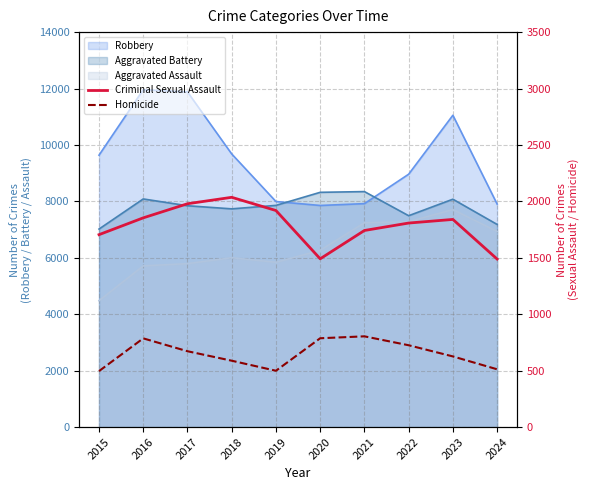

Where is the first local maximum for Criminal Sexual Assault?

2018